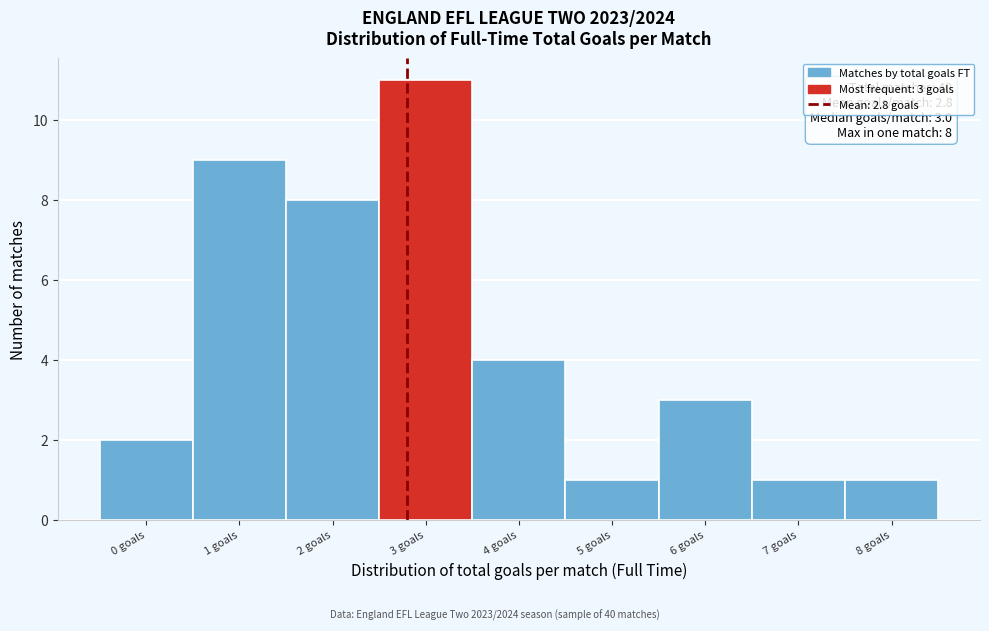

Over which range of the x-axis is the bar tallest?

2.5 to 3.5